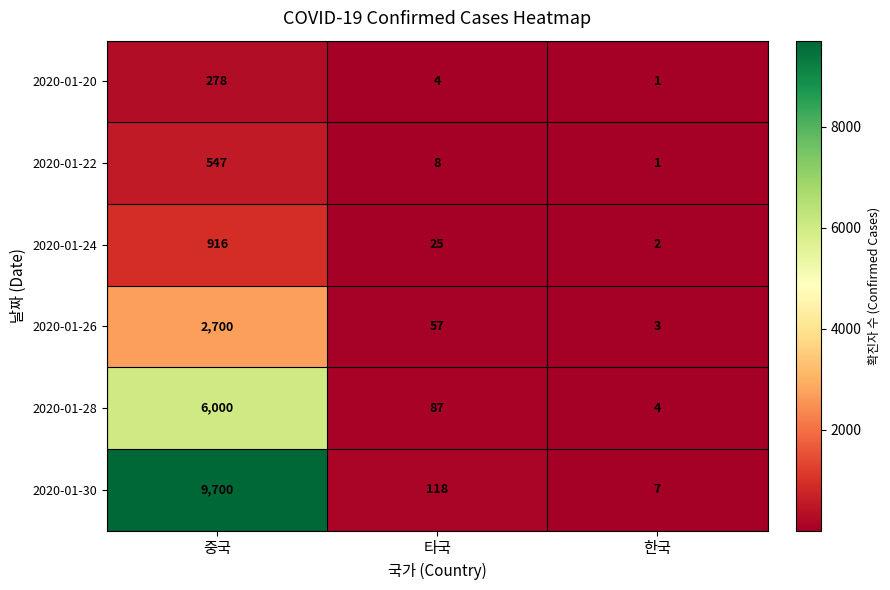

What is the sum of the 2020-01-28 values at 타국 and 중국?

6087